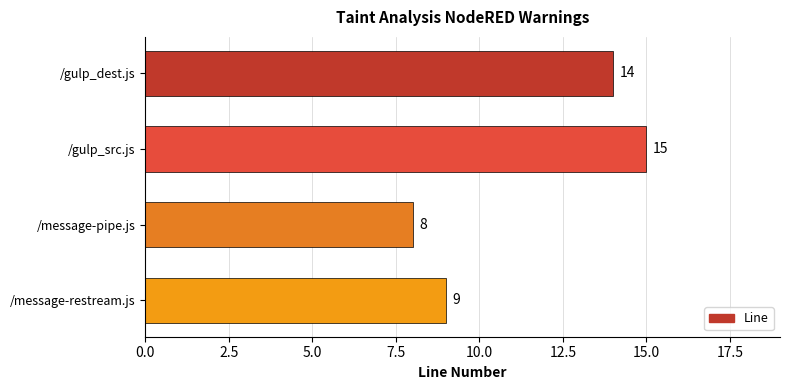

Reading top to bottom, transcribe all the data shown in this chart.

14	15	8	9